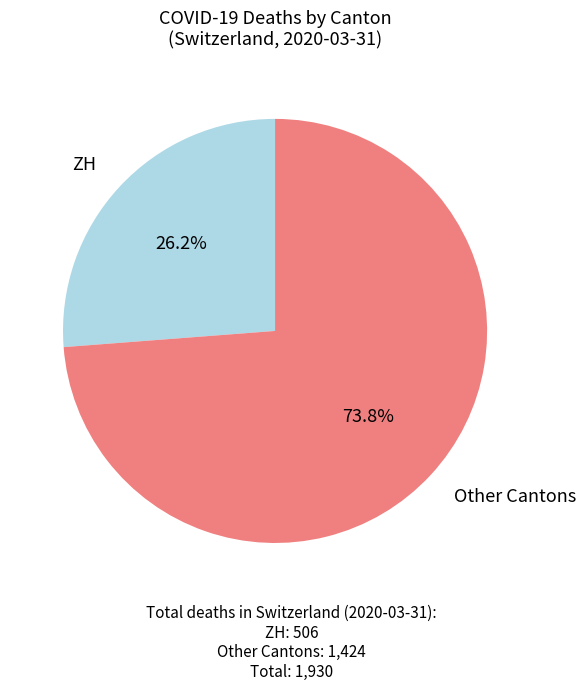

To the nearest percent, what is the difference between the largest and smallest slice percentages?

48%